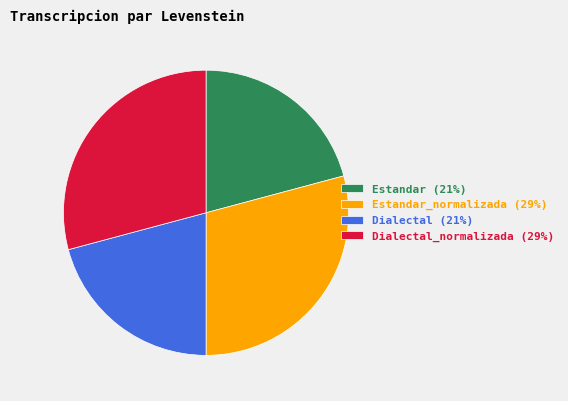

The Estandar_normalizada (29%) slice represents 29% of the pie. True or false?

True